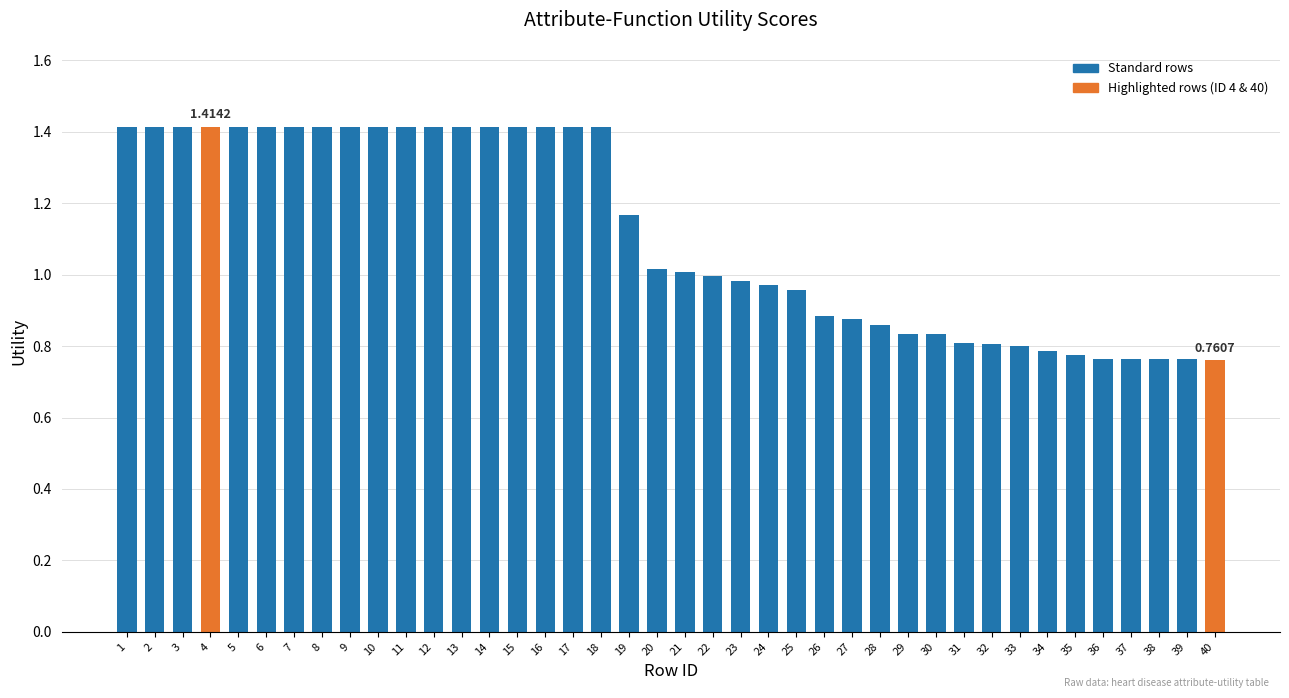

The chart shows a value of 1.4 at 8. True or false?

True